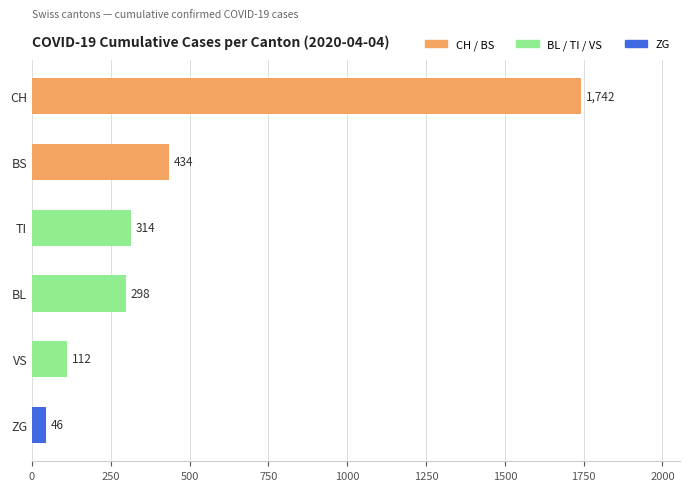

Reading bottom to top, list all the values displayed in this chart.

ZG=46	VS=112	BL=298	TI=314	BS=434	CH=1742